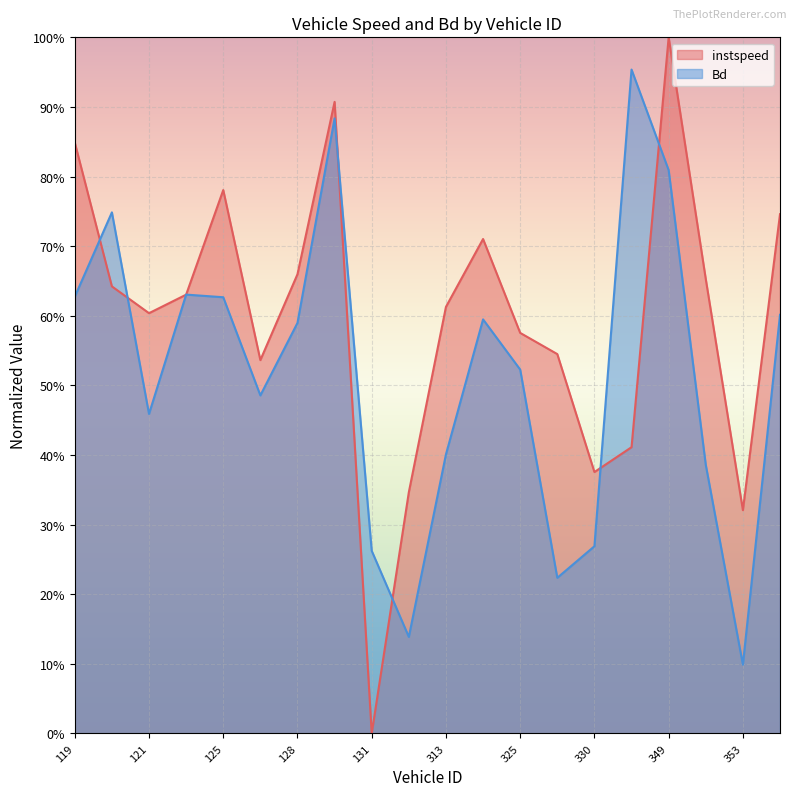

Rank the series at 351 from highest to lowest value.

instspeed, Bd